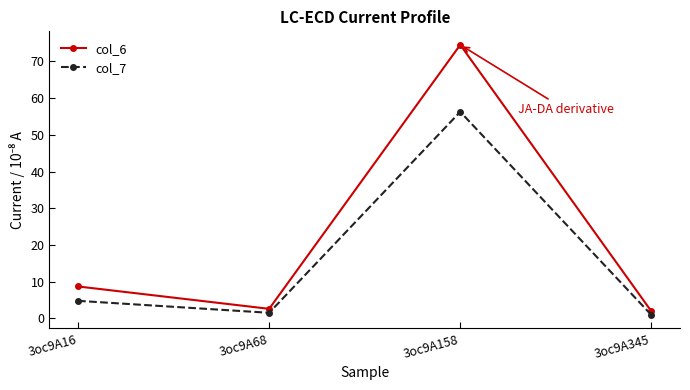

How many lines are shown in the chart?

2